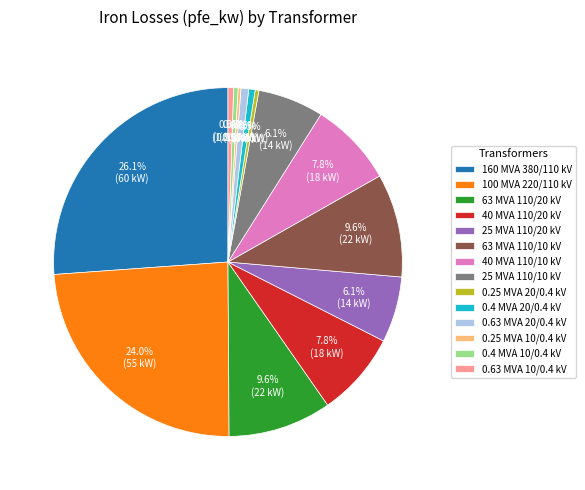

To the nearest percent, what is the difference between the largest and smallest slice percentages?

26%